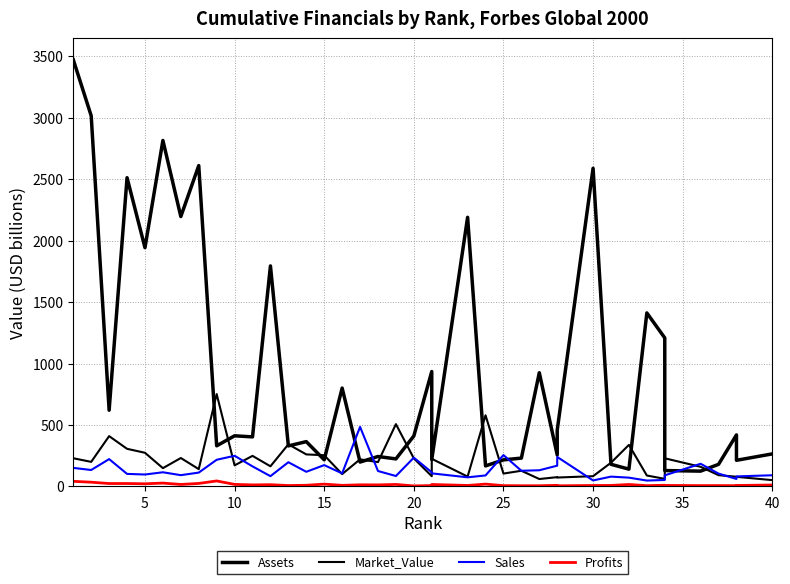

What are all the series names shown in the legend?

Assets, Market_Value, Sales, Profits